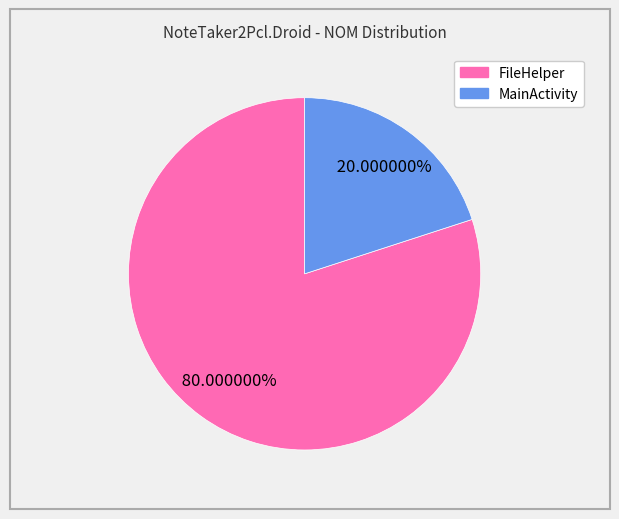

The MainActivity slice represents 20% of the pie. True or false?

True